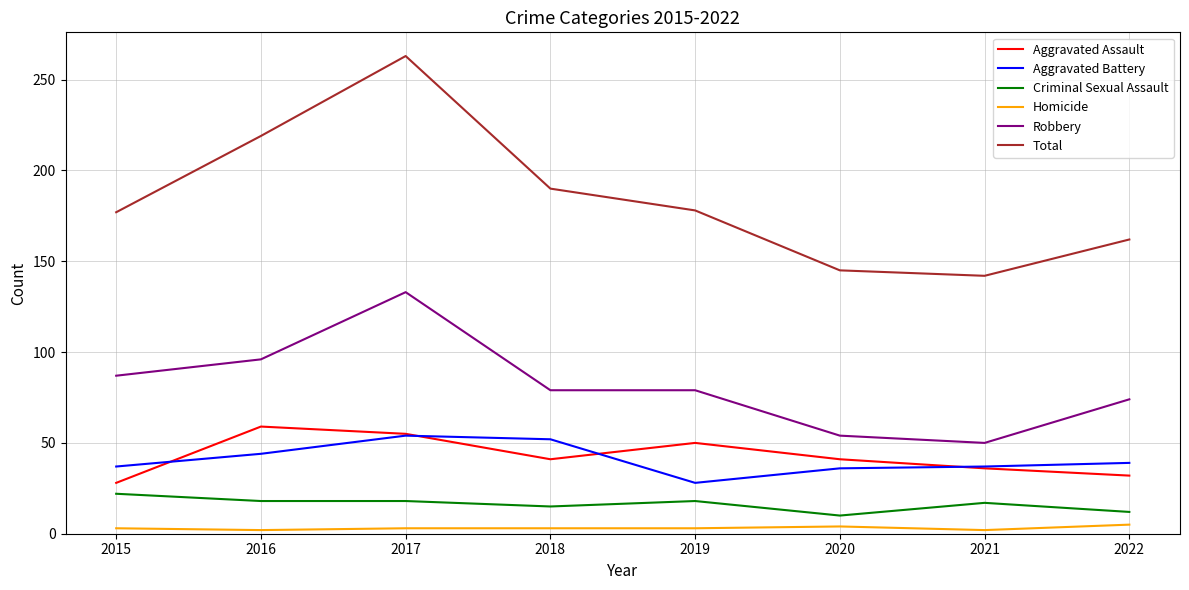

What is the sum of all Total values?

1476